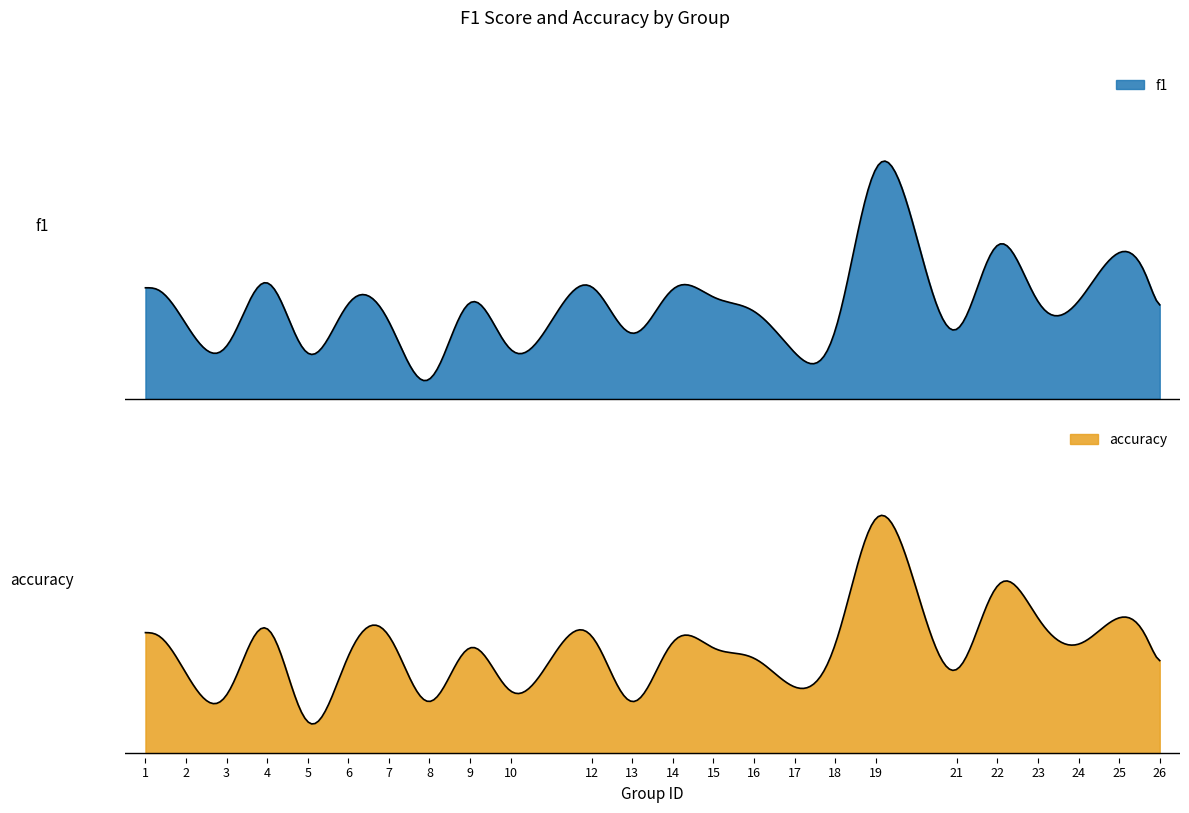

Is it true that accuracy equals 1.0 at 22?

False